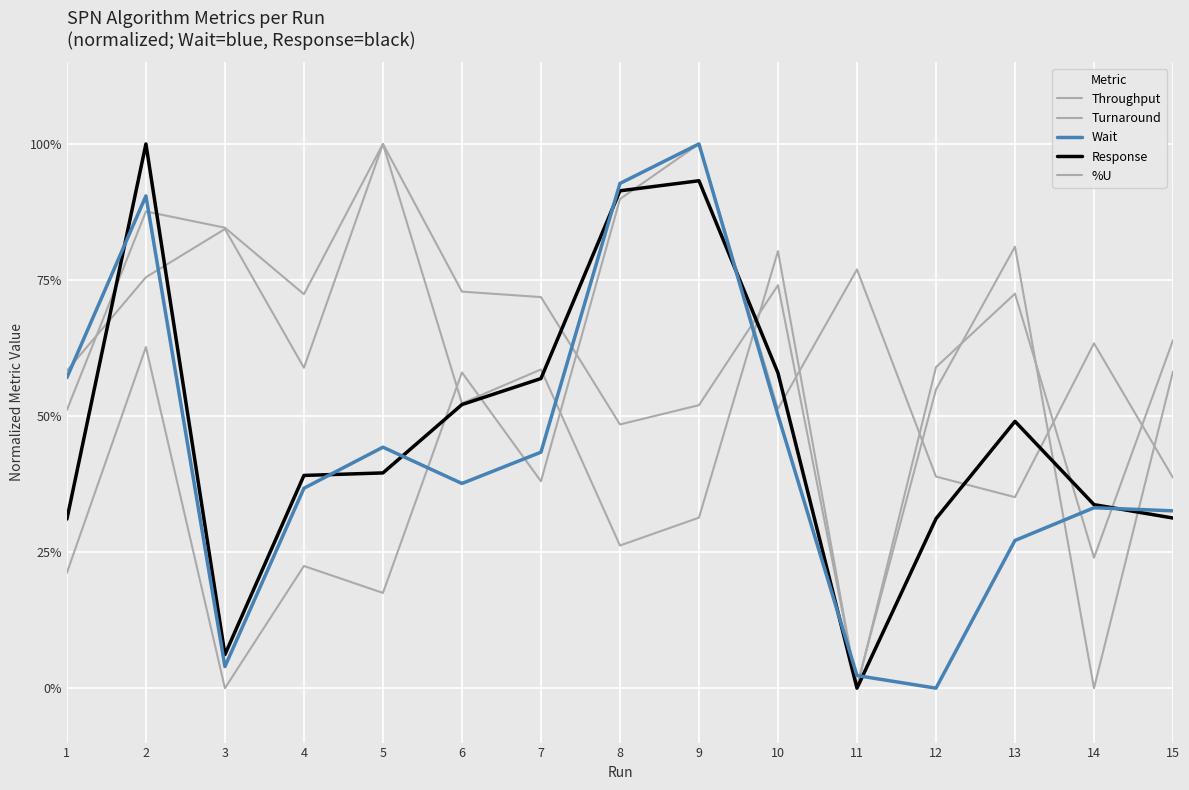

Does the chart display data point markers on the line(s)?

No